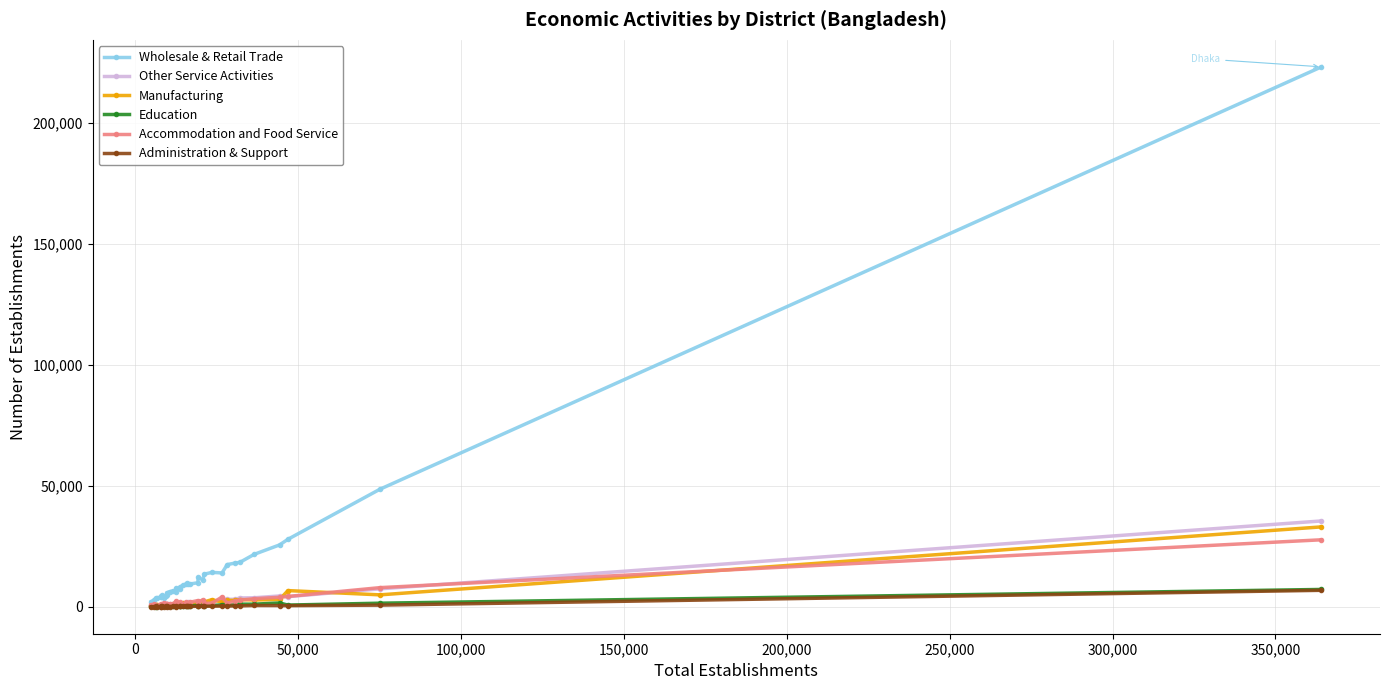

What are all the series names shown in the legend?

Wholesale & Retail Trade, Other Service Activities, Manufacturing, Education, Accommodation and Food Service, Administration & Support